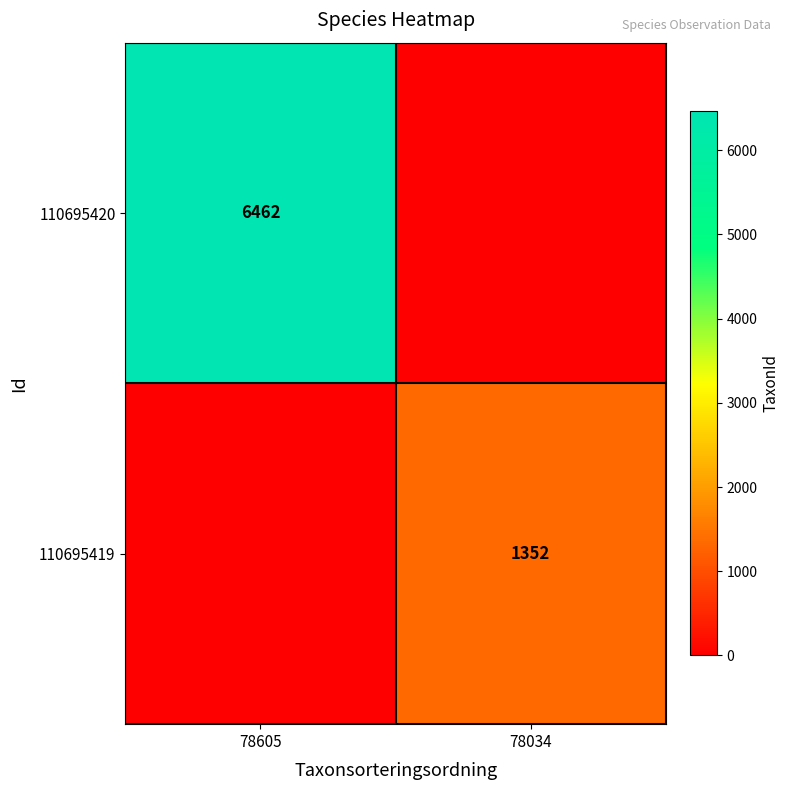

What is the maximum value shown in the chart?

6462